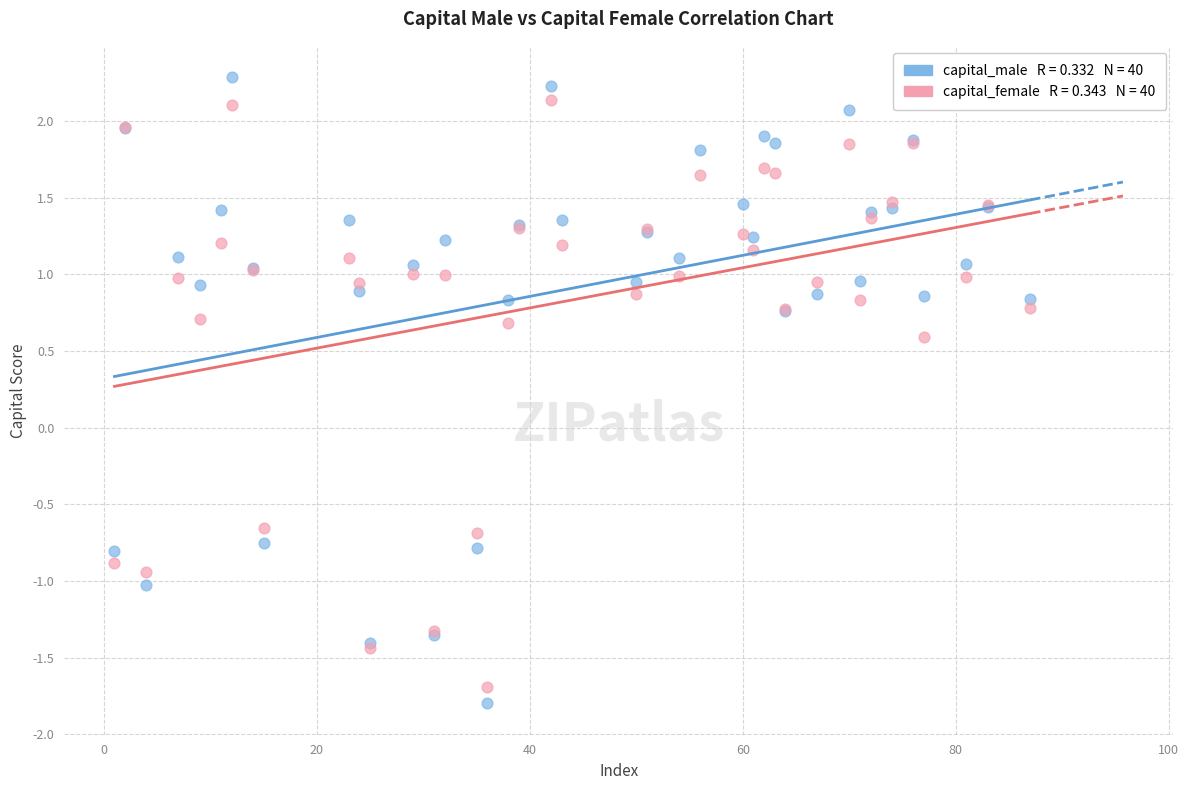

Across all series, what Y value is closest to 0?

0.6